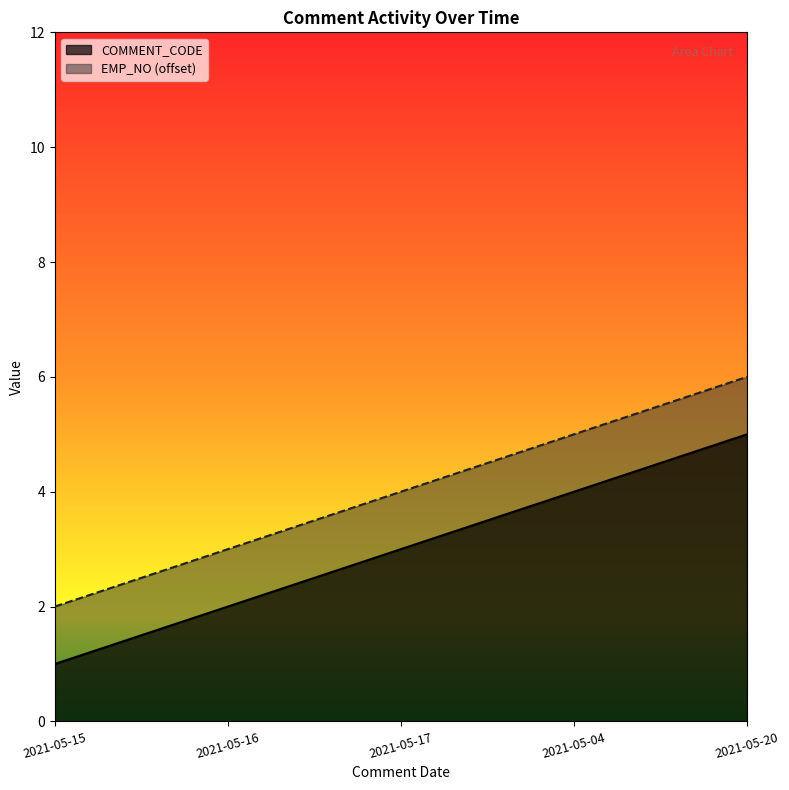

How many lines are shown in the chart?

2